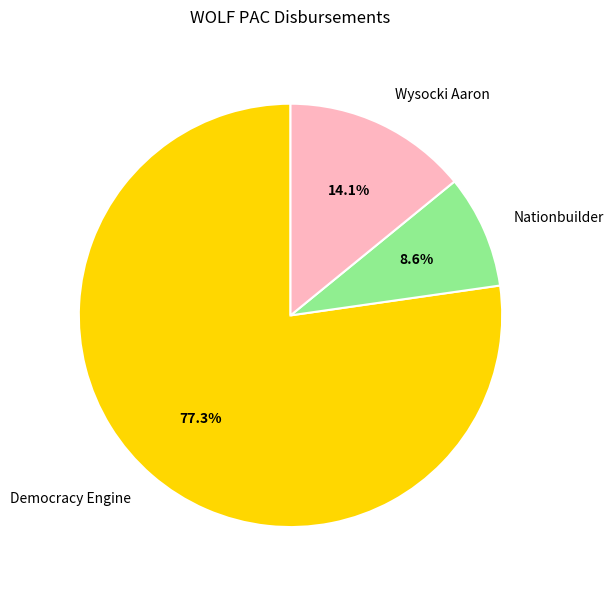

Which category has the biggest portion of the pie?

Democracy Engine